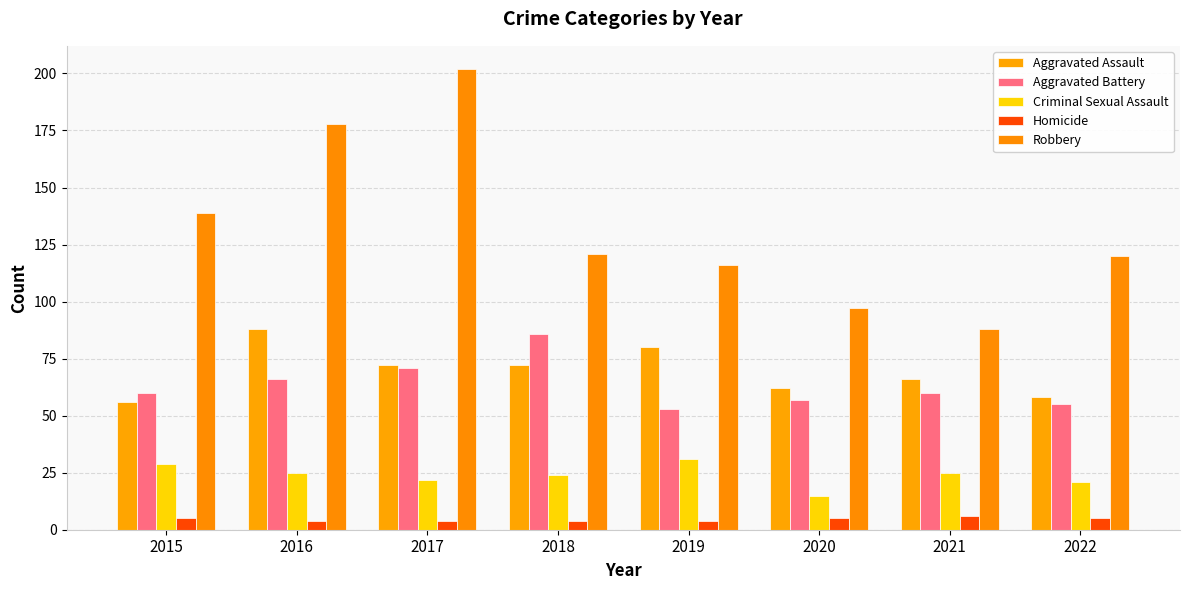

The value of Aggravated Assault at 2022 is 91. True or false?

False